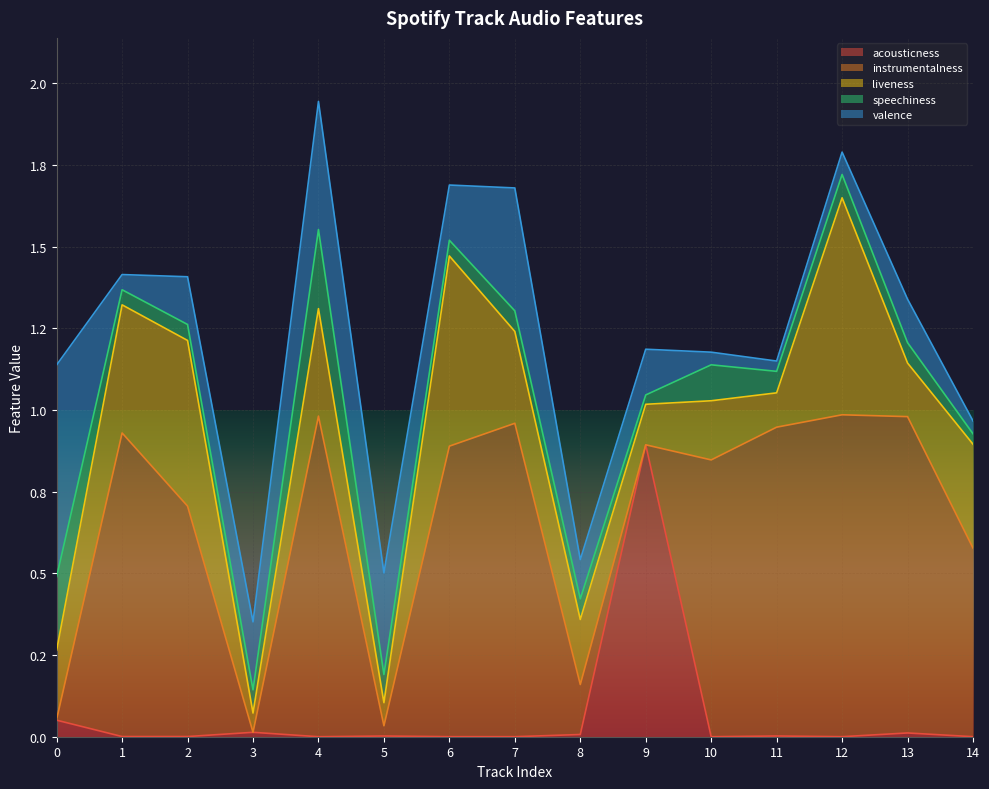

What is the maximum value shown in the chart?

1.0